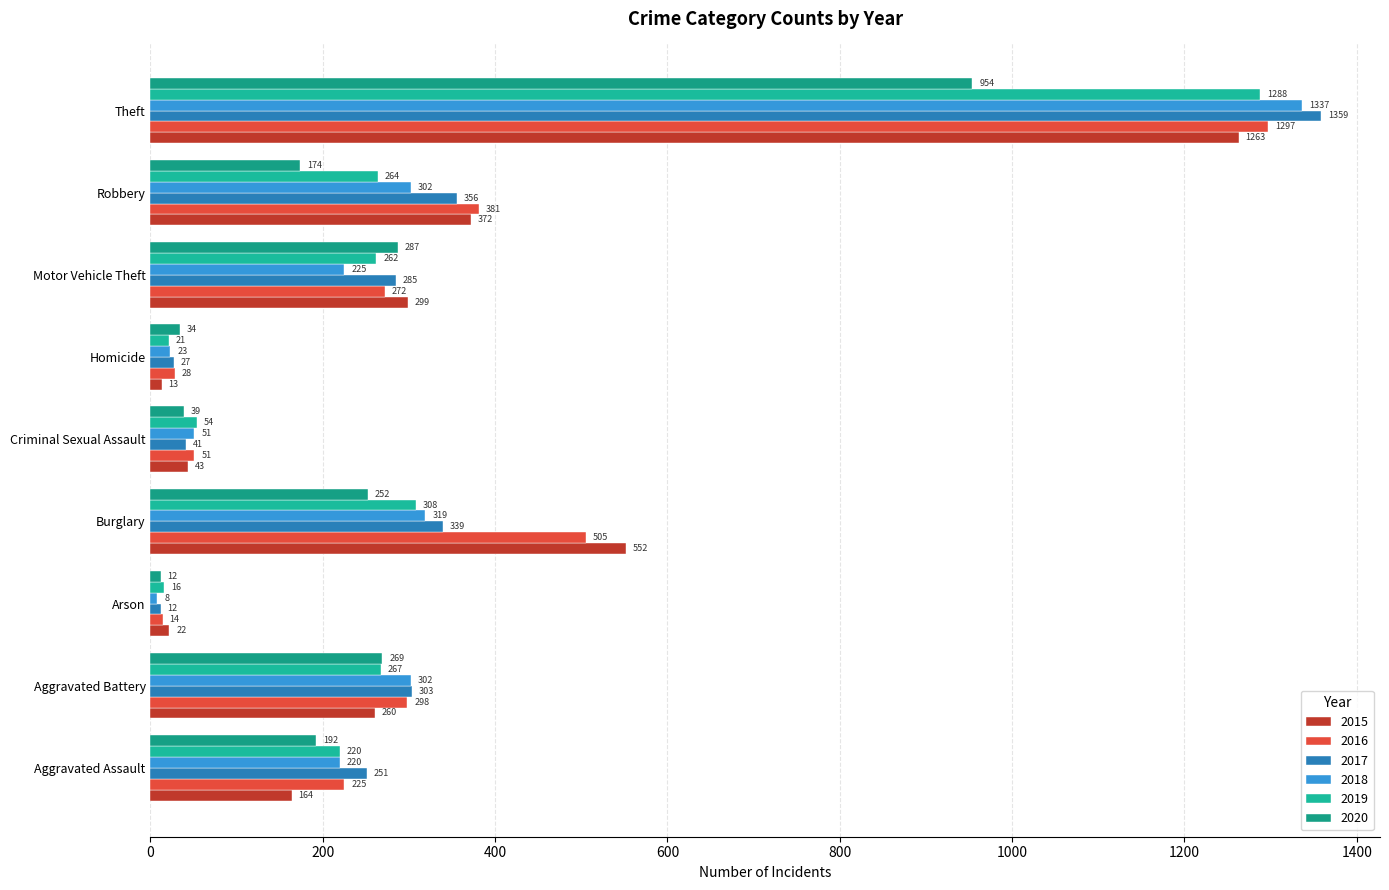

Which series has the largest total across all categories?

2016